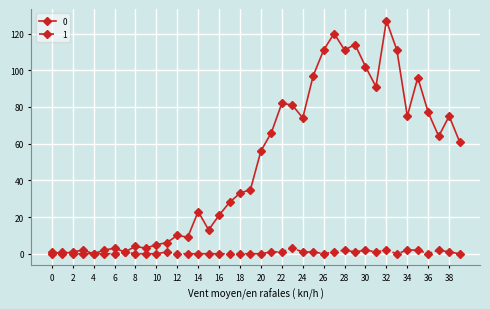

List the series in order of their overall mean, lowest first.

1, 0